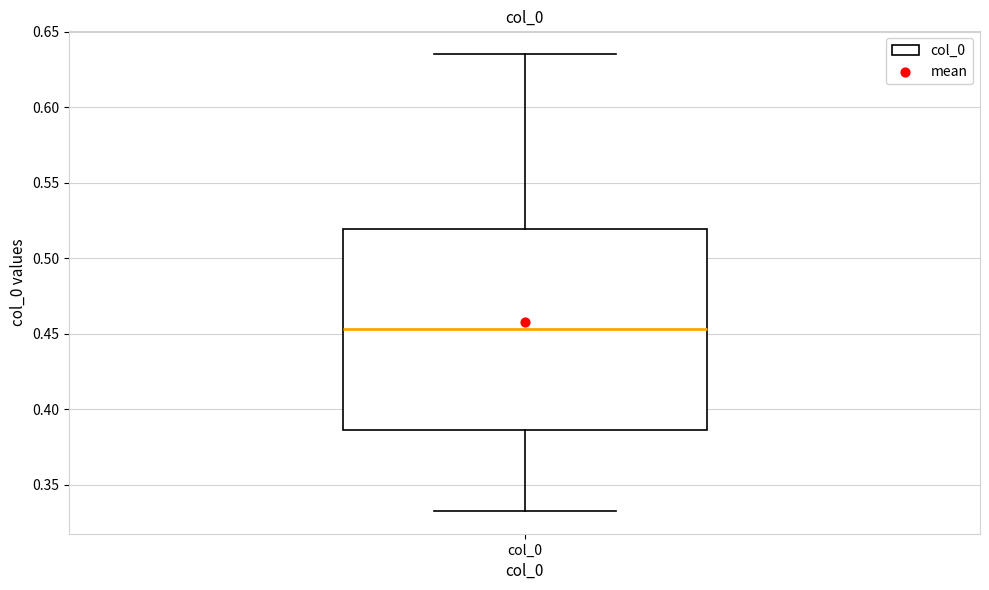

Transcribe this box plot: give where the median line is, the range the box spans, and where the two whiskers end, as read against the y-axis. The values are not printed on the chart, so give them approximately, as read against the axis.

median 0.455, box 0.385 to 0.520, whiskers 0.335 to 0.635